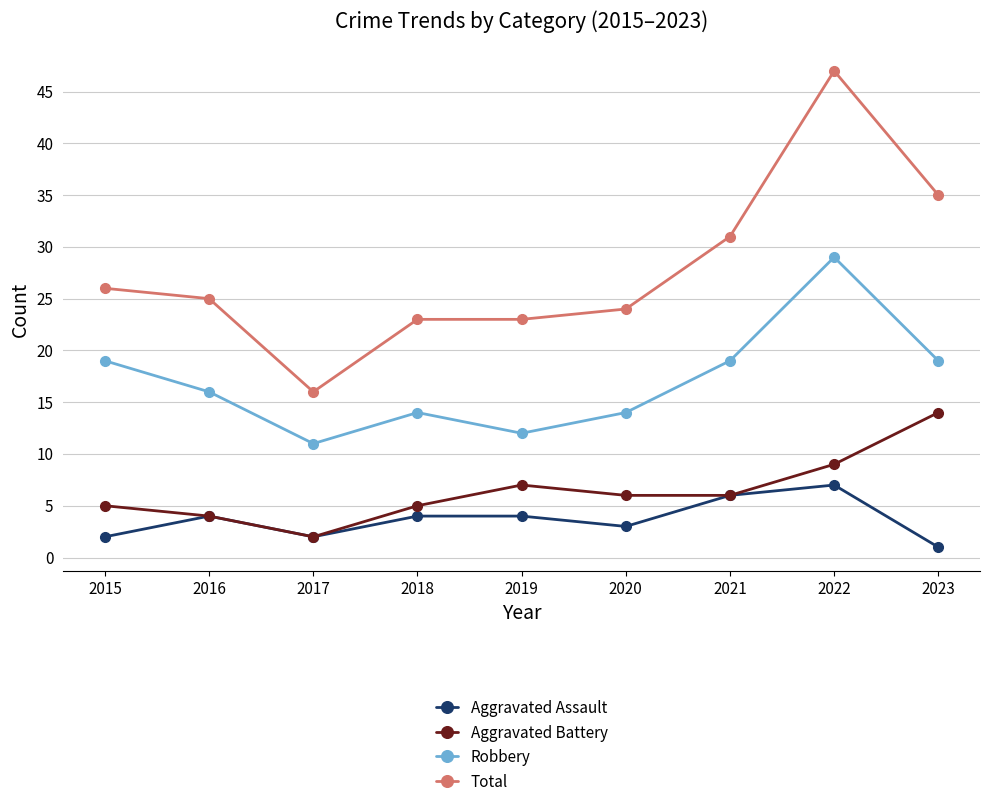

Reading right to left, transcribe all the data shown in this chart.

Aggravated Assault: 1	7	6	3	4	4	2	4	2
Aggravated Battery: 14	9	6	6	7	5	2	4	5
Robbery: 19	29	19	14	12	14	11	16	19
Total: 35	47	31	24	23	23	16	25	26